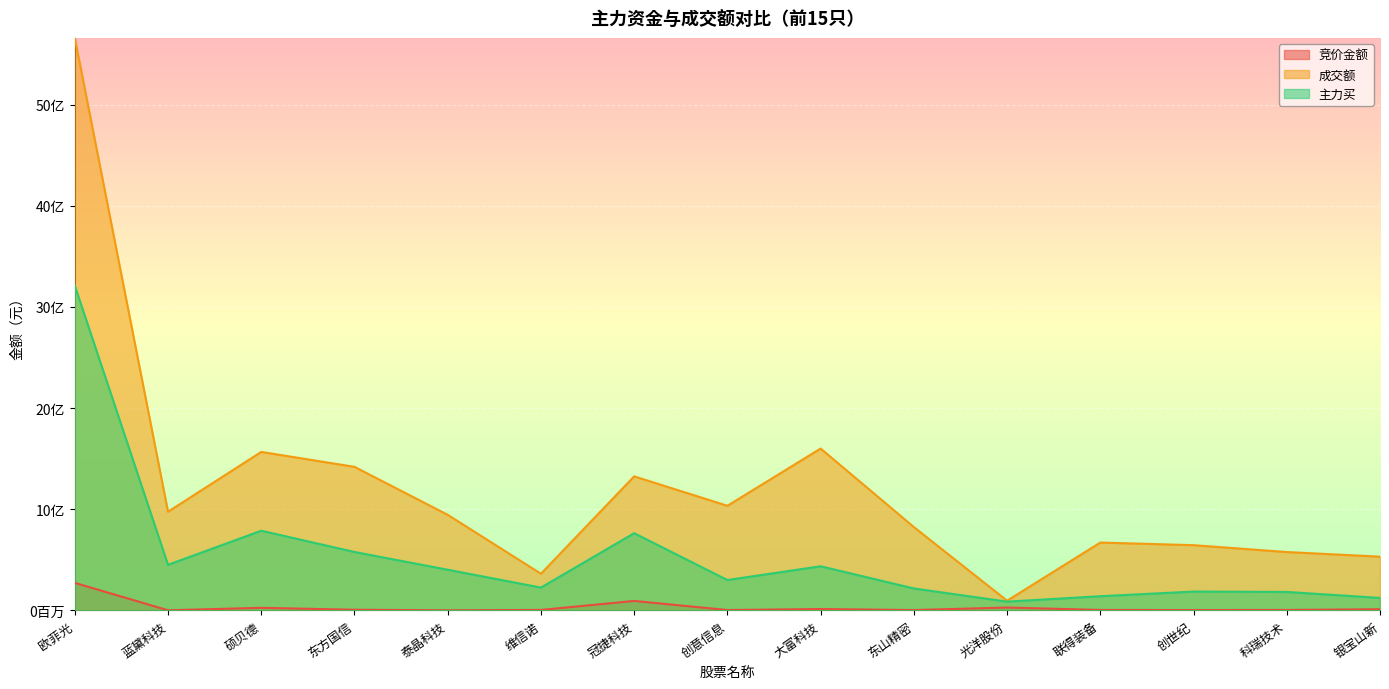

Does the chart display data point markers on the line(s)?

No